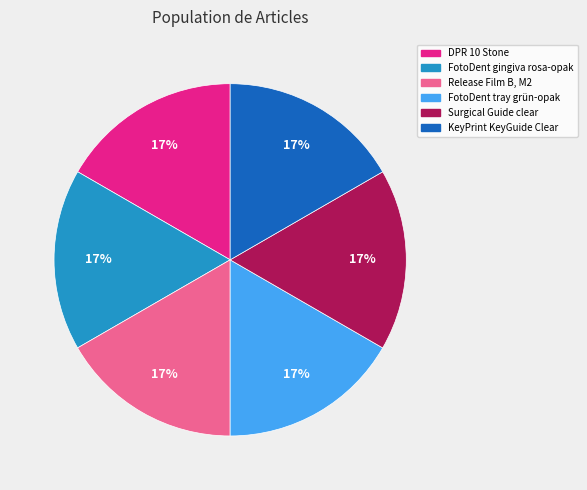

How many slices are in this pie chart?

6